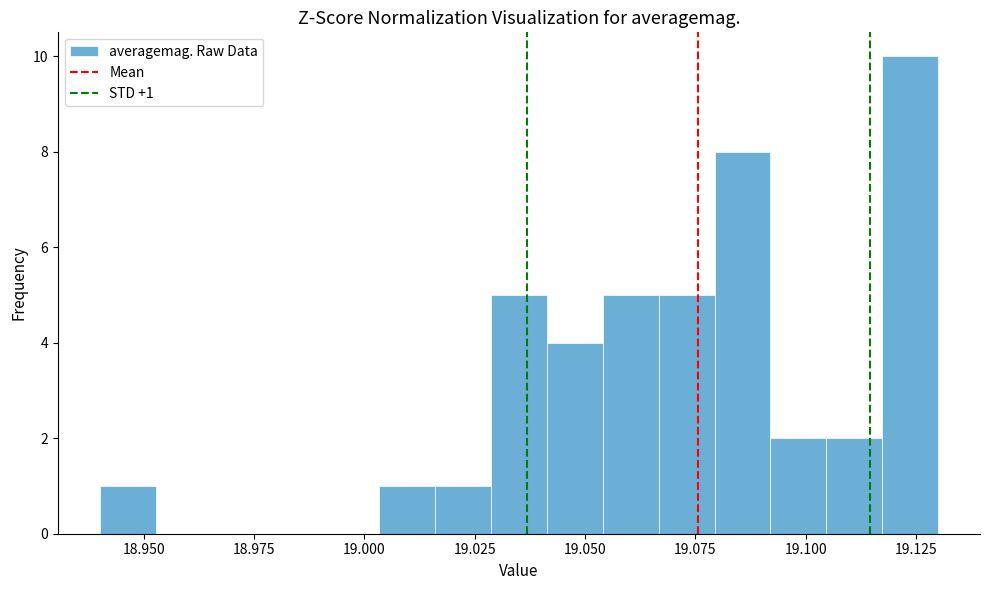

Around what value on the x-axis is the tallest bar? Give the approximate position of its centre, as read against the axis.

19.125